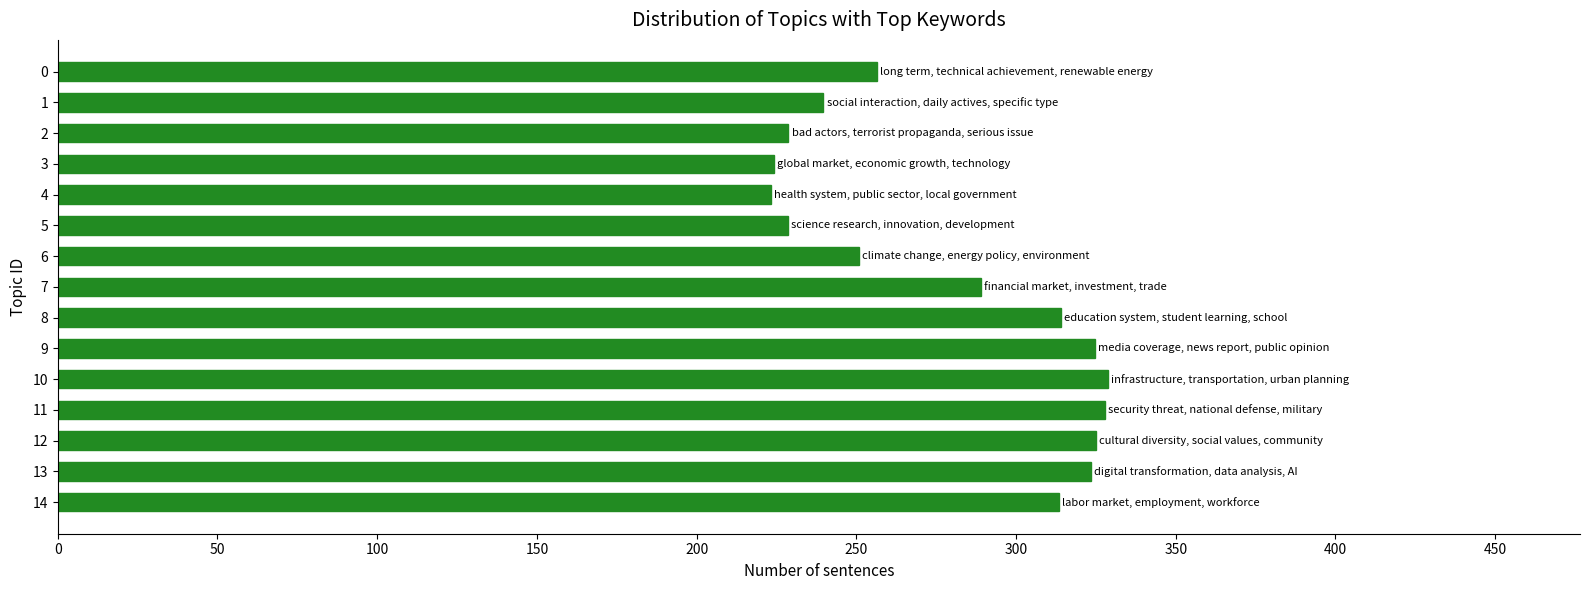

Between 4 and 10, which is larger?

10